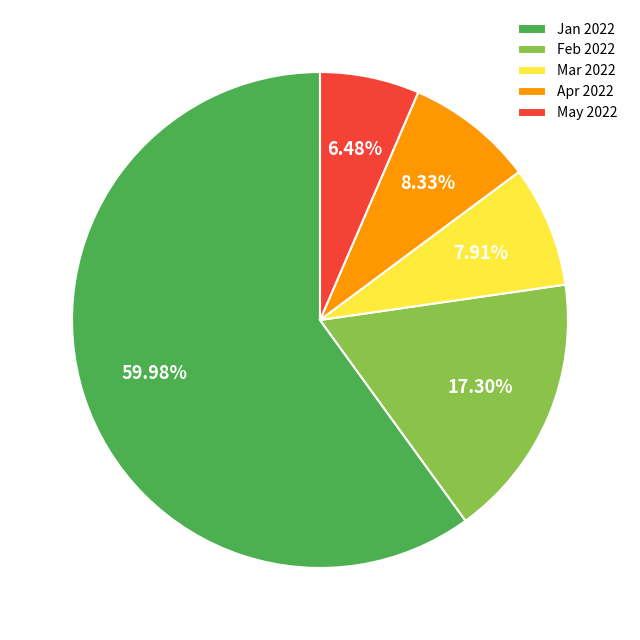

Which category has the biggest portion of the pie?

Jan 2022